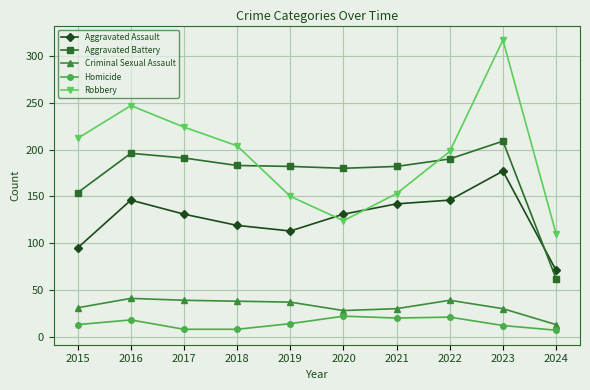

At which category is the sum across all series the highest?

2023